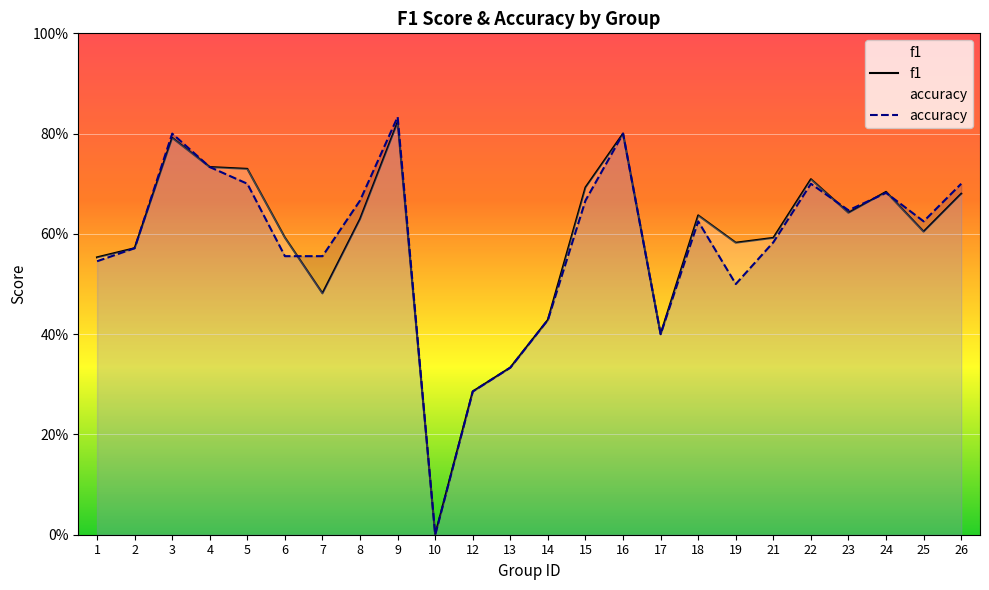

Reading left to right, transcribe all the data shown in this chart.

f1: 1=0.6	2=0.6	3=0.8	4=0.7	5=0.7	6=0.6	7=0.5	8=0.6	9=0.8	10=0.0	12=0.3	13=0.3	14=0.4	15=0.7	16=0.8	17=0.4	18=0.6	19=0.6	21=0.6	22=0.7	23=0.6	24=0.7	25=0.6	26=0.7
accuracy: 1=0.5	2=0.6	3=0.8	4=0.7	5=0.7	6=0.6	7=0.6	8=0.7	9=0.8	10=0.0	12=0.3	13=0.3	14=0.4	15=0.7	16=0.8	17=0.4	18=0.6	19=0.5	21=0.6	22=0.7	23=0.6	24=0.7	25=0.6	26=0.7